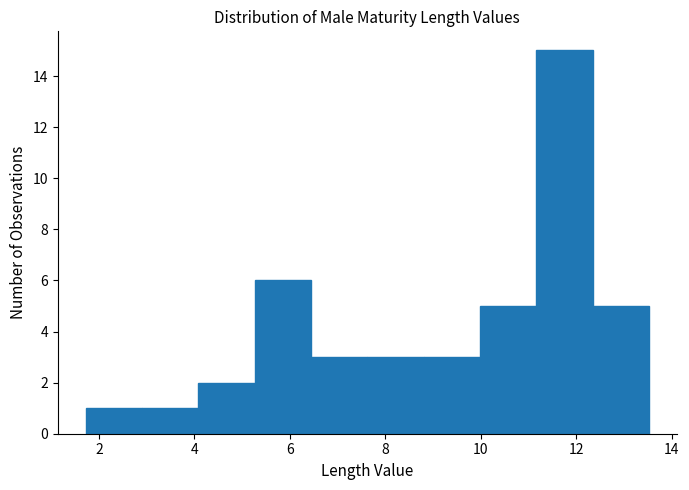

Which range on the x-axis has the tallest bar?

11.2 to 12.4